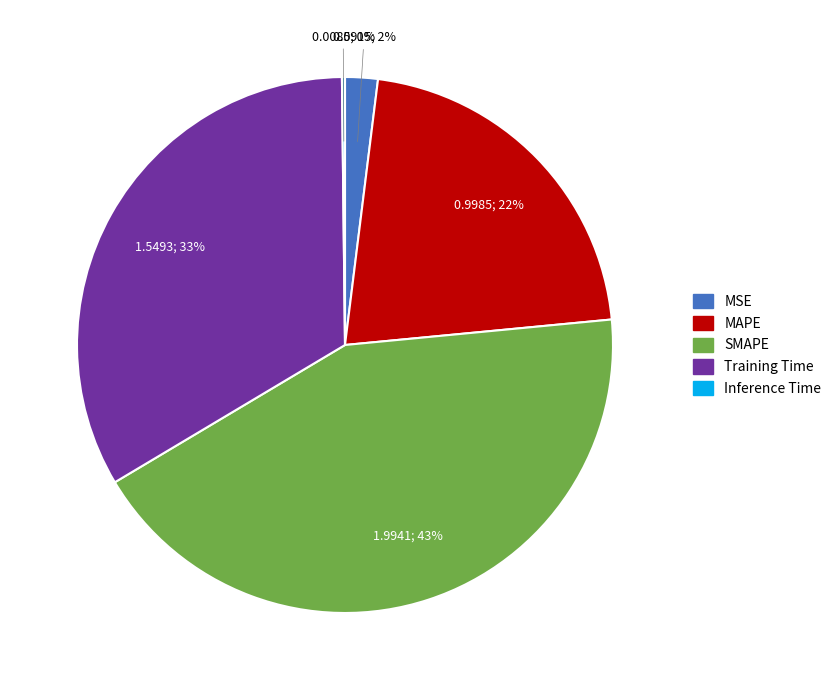

To the nearest percent, what is the average slice percentage?

20%